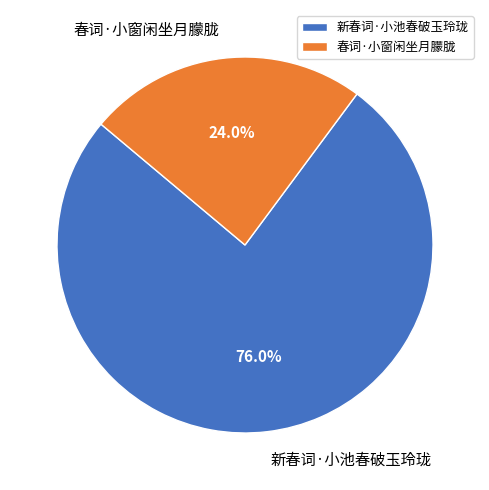

Count the number of slices in the pie.

2